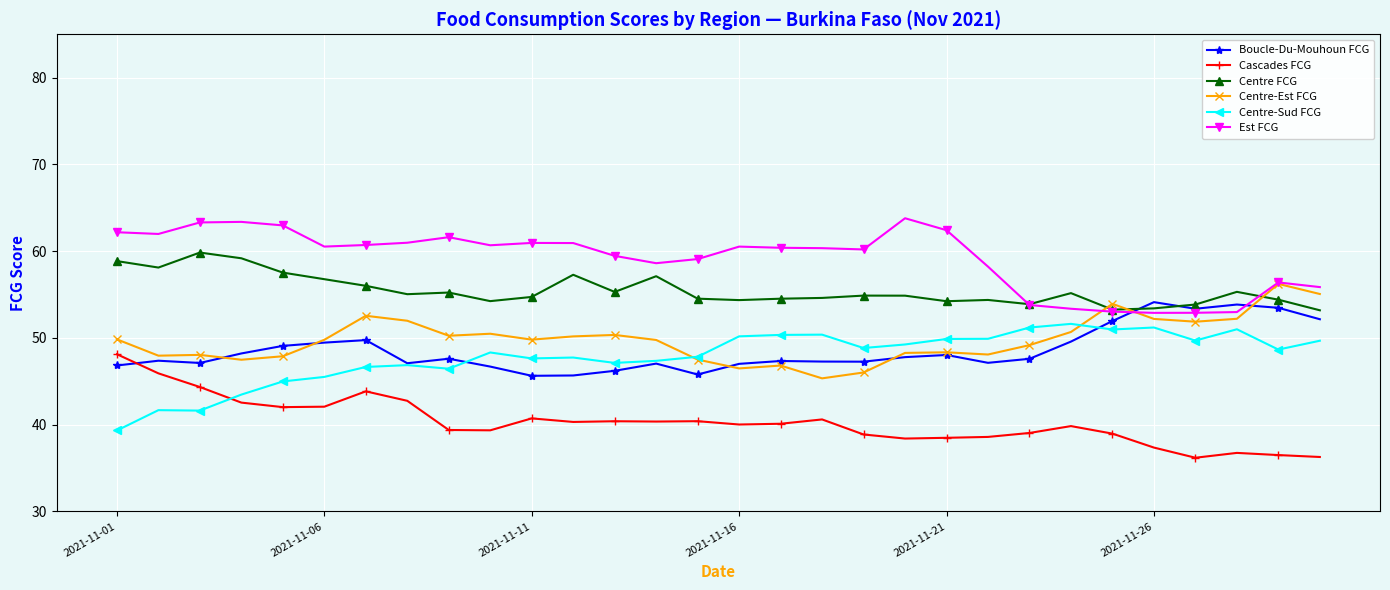

Which series has the largest total across all categories?

Est FCG